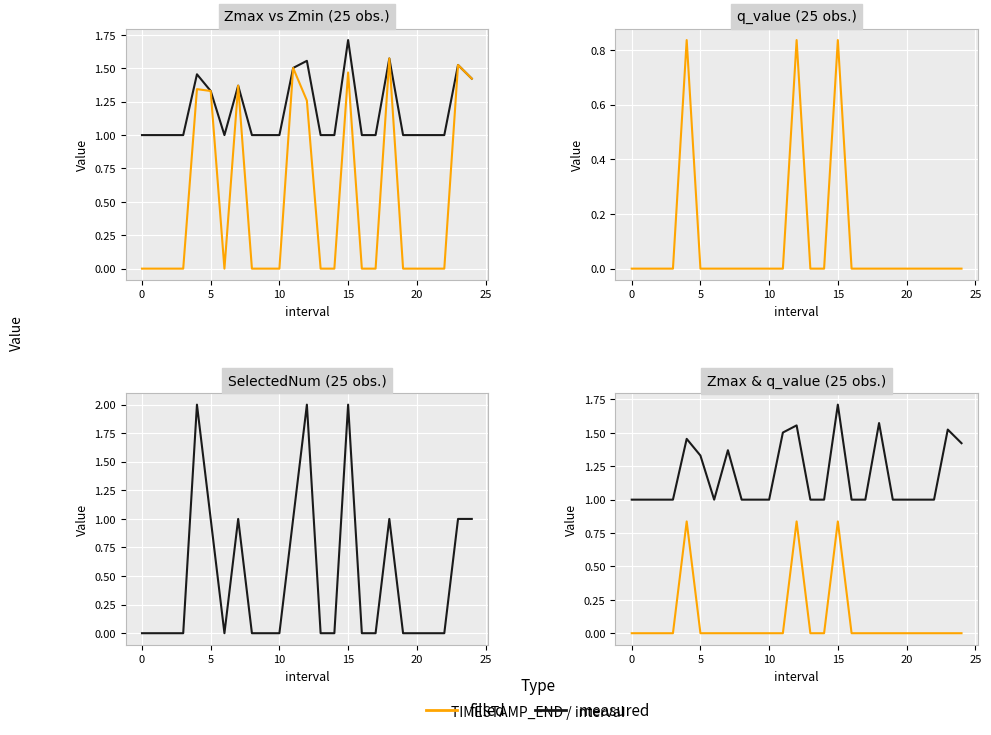

True or false: SelectedNum and q_value intersect in this chart.

False